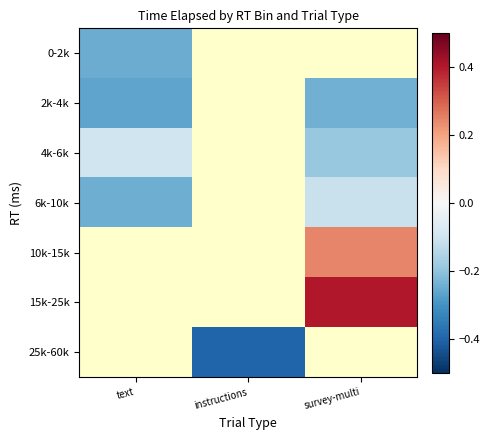

At text, list the series in order from smallest to largest.

2k-4k, 0-2k, 6k-10k, 4k-6k, 10k-15k, 15k-25k, 25k-60k